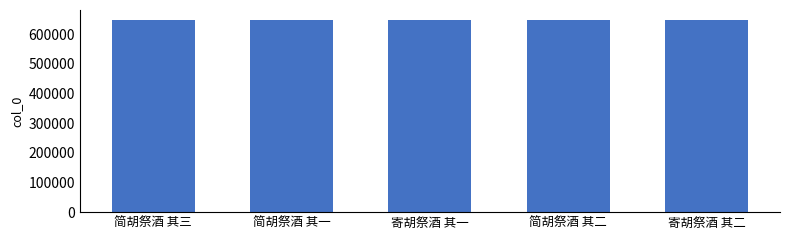

Approximately how many times larger is the value at 寄胡祭酒 其二 compared to 简胡祭酒 其三?

1.0